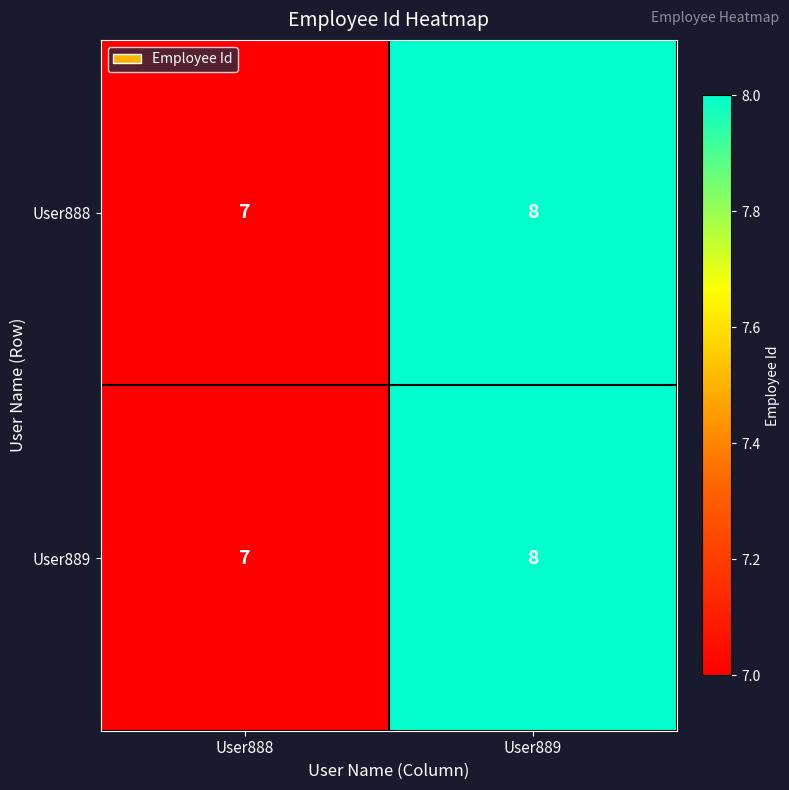

What is the sum of all User889 values?

15